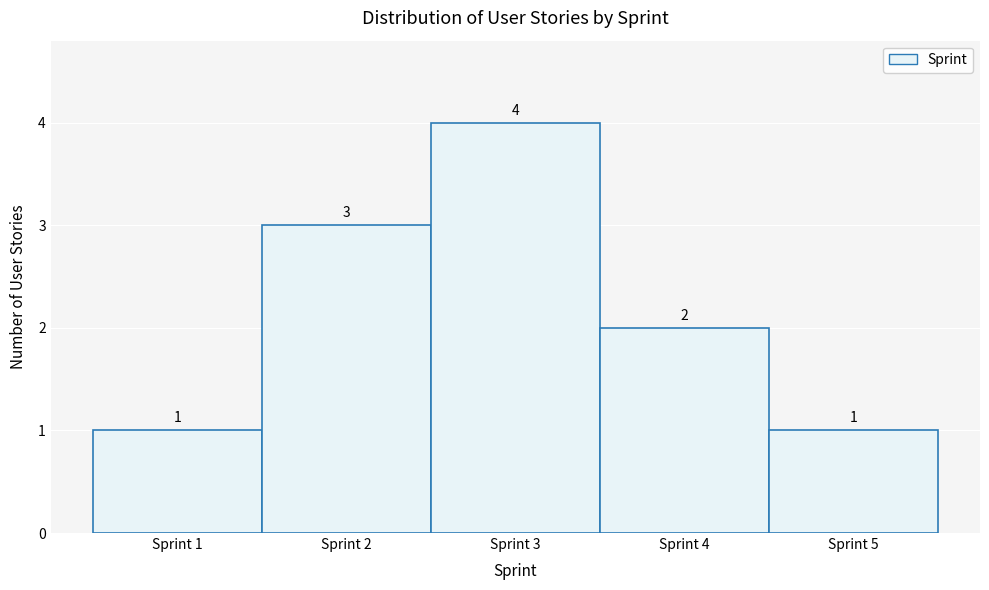

What is the height of the bar covering 4.5 to 5.5 on the x-axis?

1